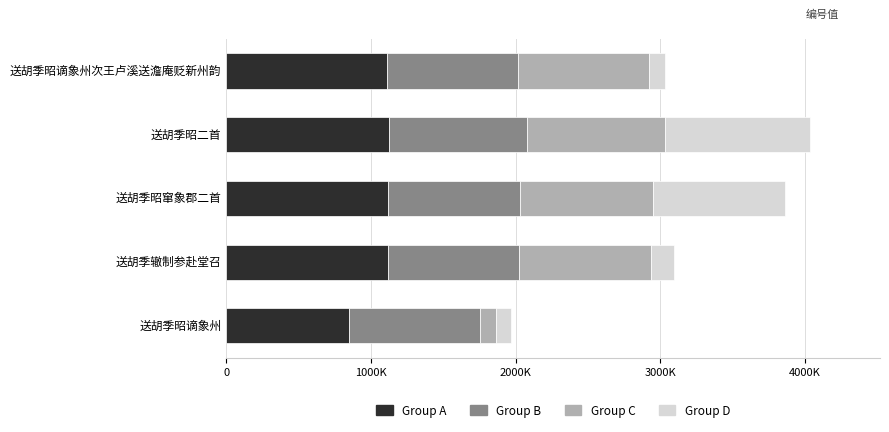

What are all the series names shown in the legend?

Group A, Group B, Group C, Group D